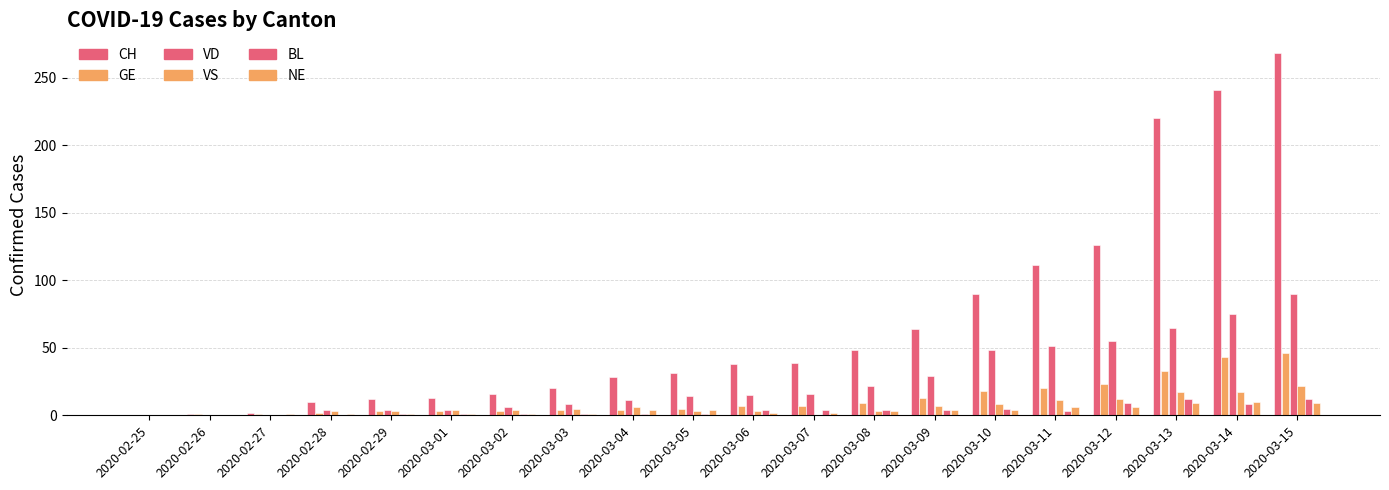

What is the spread (max minus min) of values at 2020-03-07?

39